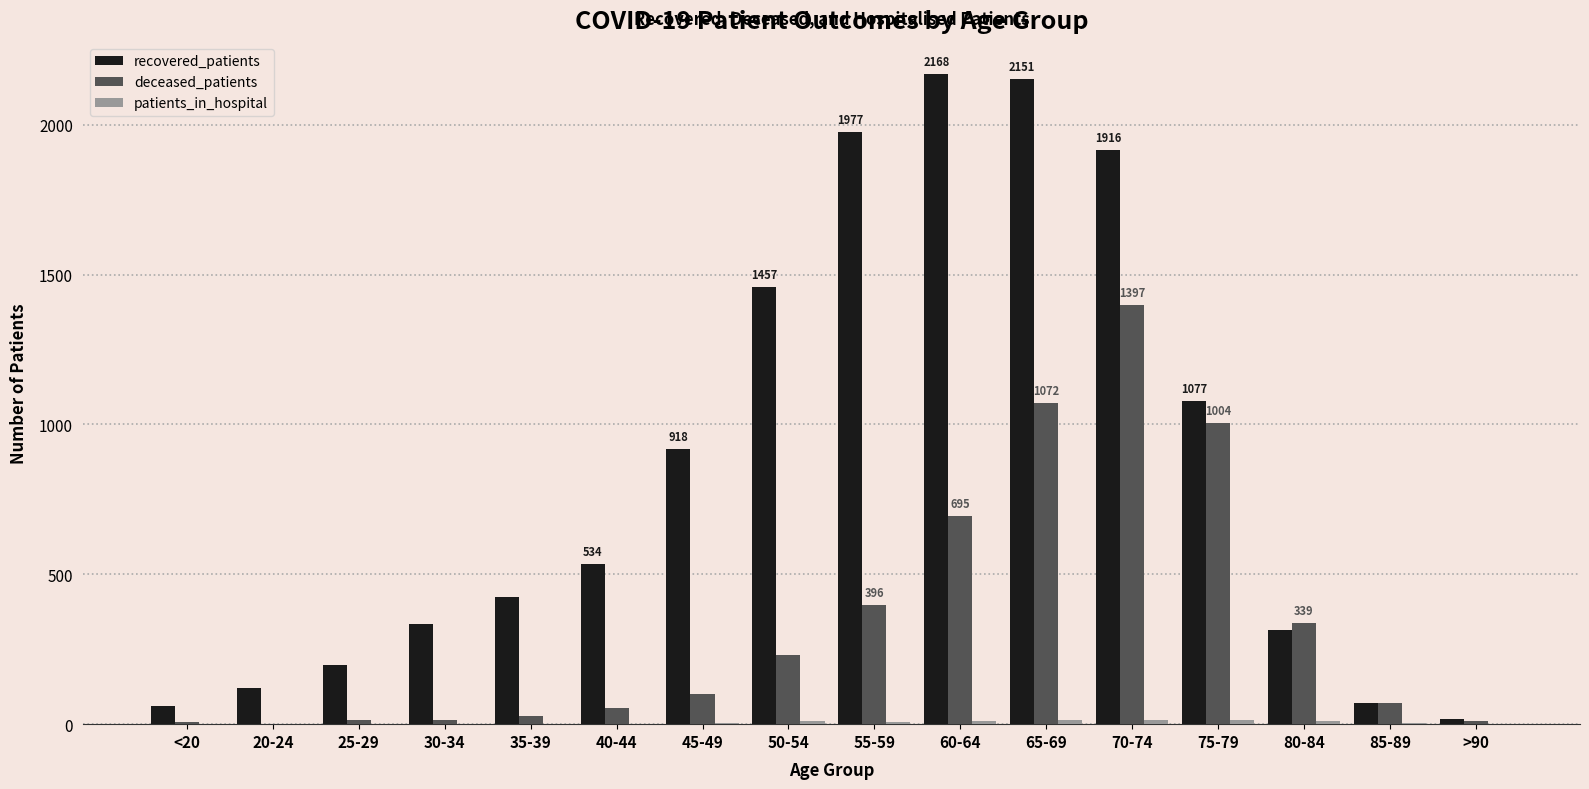

What is the sum of all deceased_patients values?

5431